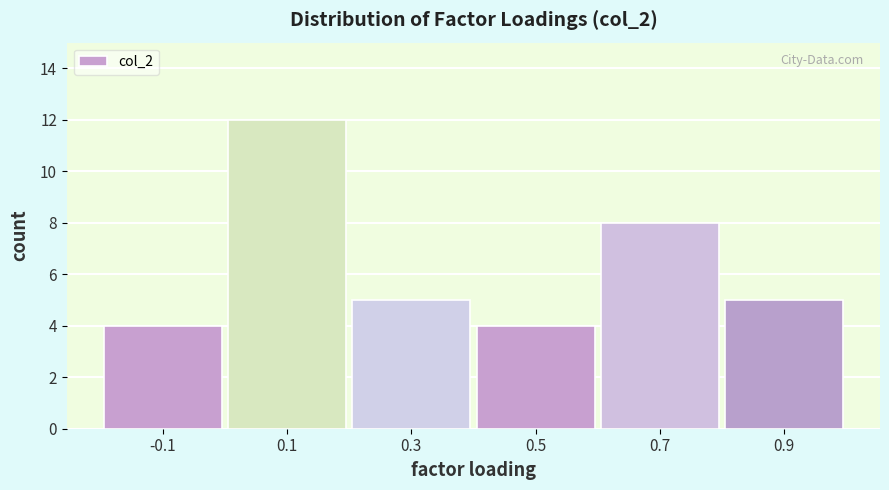

Reading left to right, list every bar in this chart as the range it spans on the x-axis followed by its height. The values are not printed on the chart, so give them approximately, as read against the axis.

-0.2 to 0.0: 4
0.0 to 0.2: 12
0.2 to 0.4: 5
0.4 to 0.6: 4
0.6 to 0.8: 8
0.8 to 1.0: 5